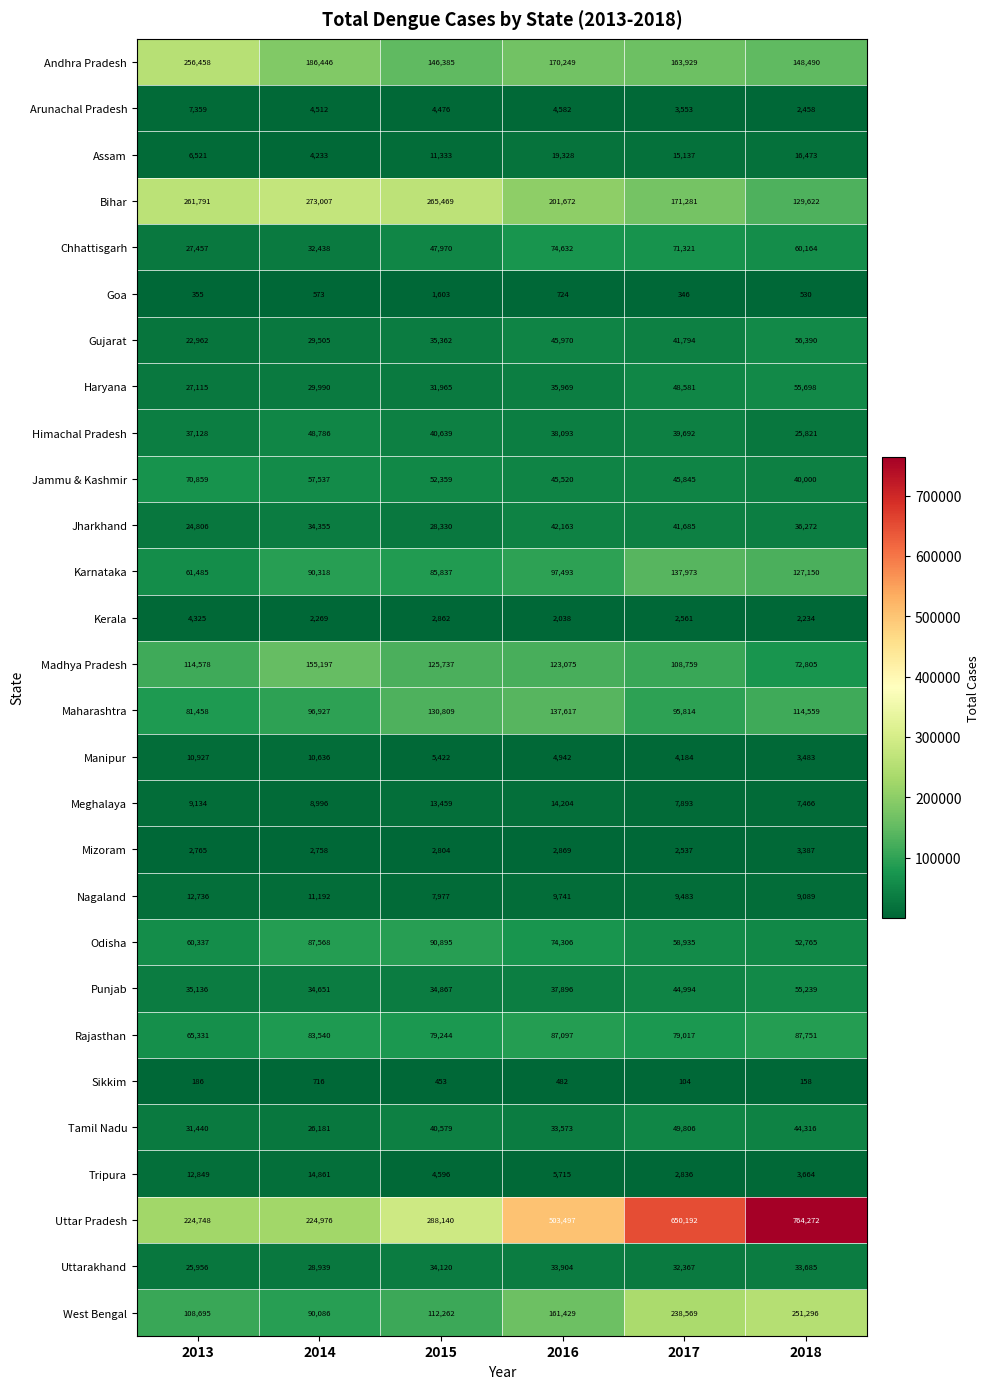

True or false: Andhra Pradesh has a value of 288550 at 2017.

False